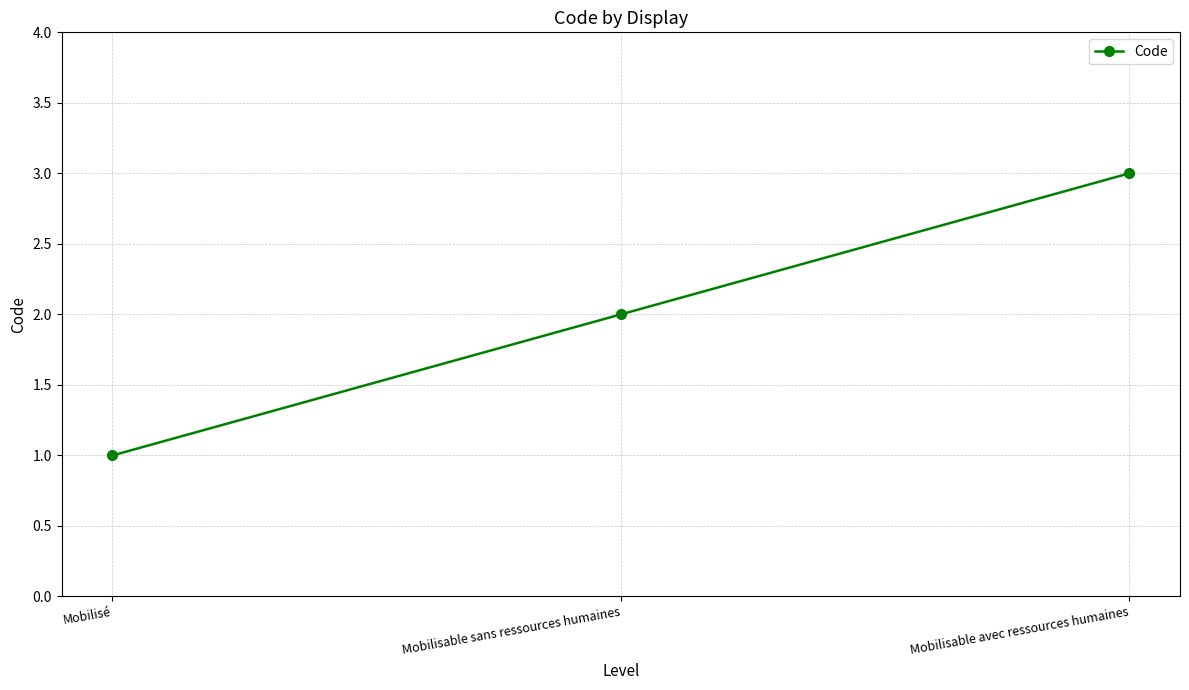

At which category does the chart reach its peak across all series?

Mobilisable avec ressources humaines